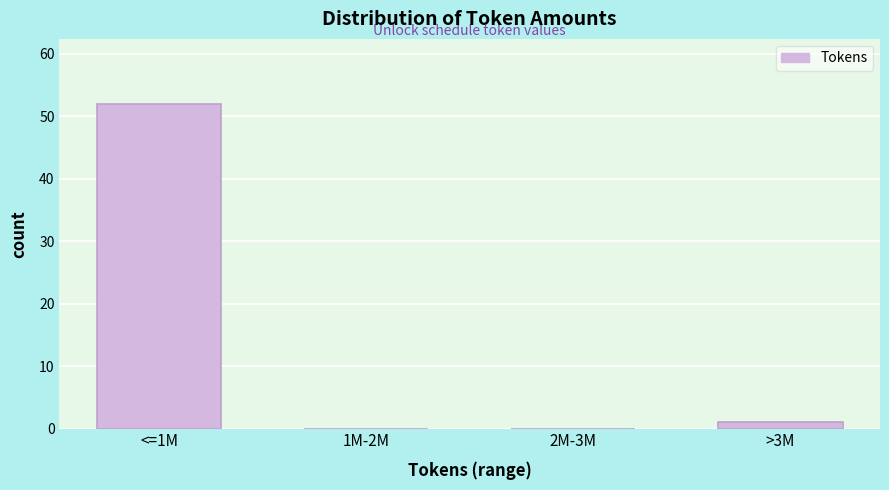

Reading left to right, transcribe all the data shown in this chart.

<=1M=52	1M-2M=0	2M-3M=0	>3M=1